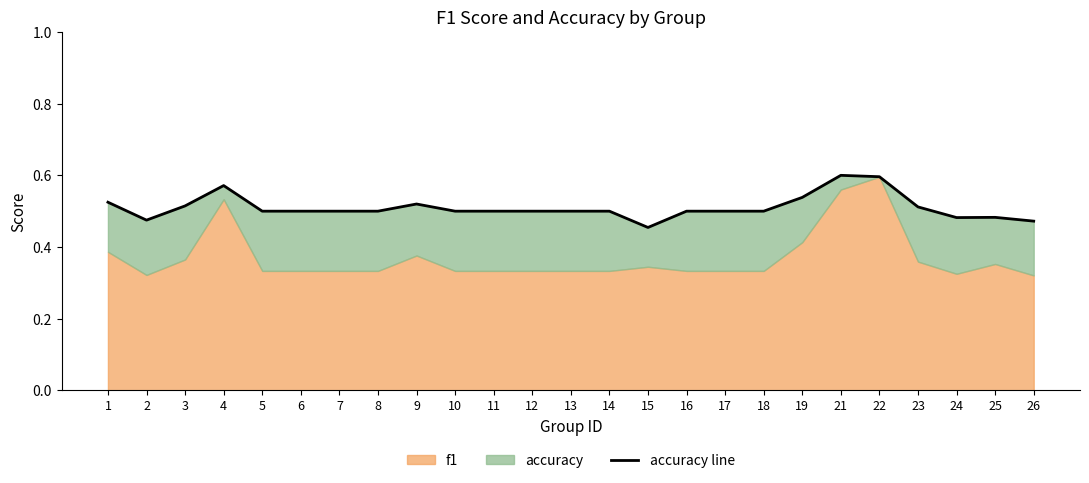

Rank the categories by value from lowest to highest.

15, 26, 2, 24, 25, 5, 6, 7, 8, 10, 11, 12, 13, 14, 16, 17, 18, 23, 3, 9, 1, 19, 4, 22, 21